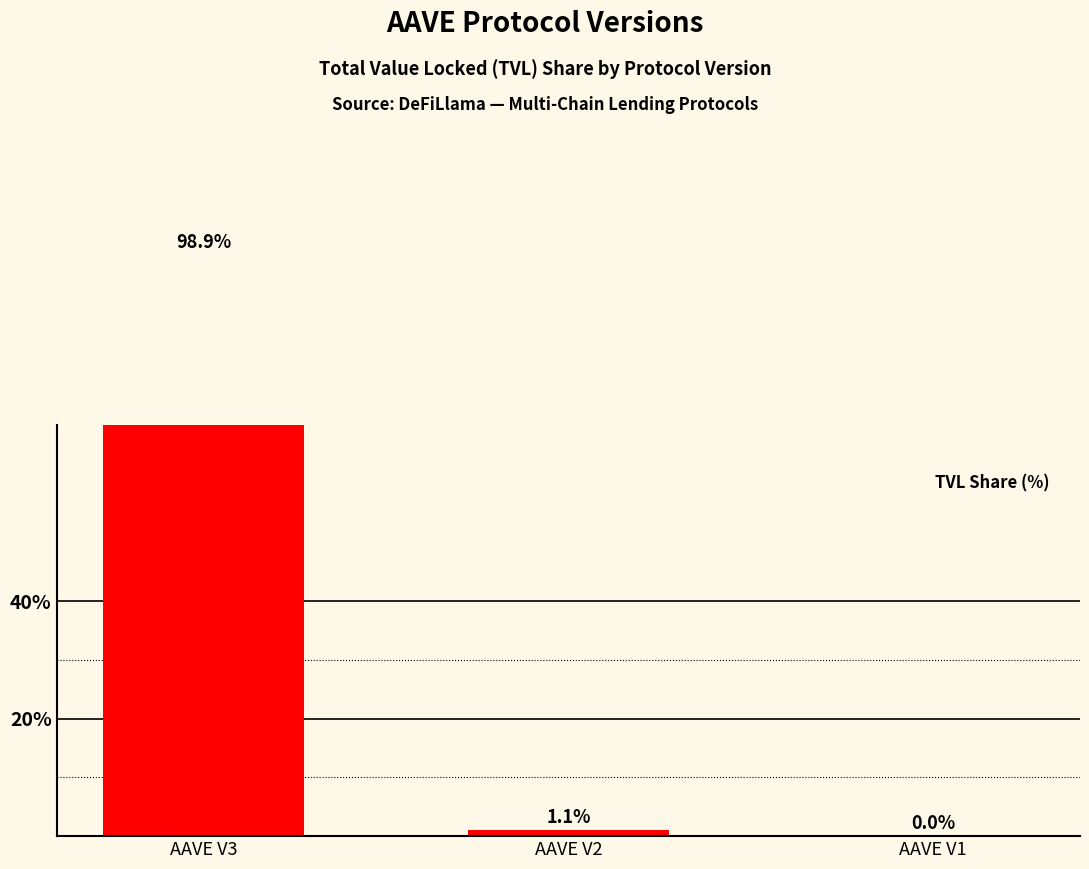

Count the number of data series in this chart.

1